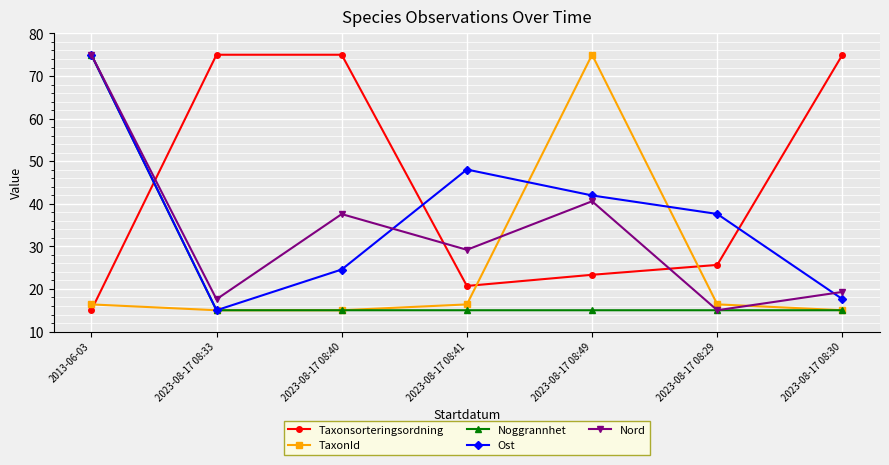

What is the spread (max minus min) of values at 2023-08-17 08:40?

60.0